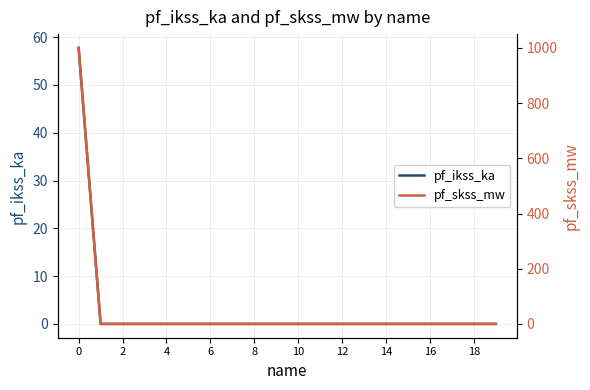

The value of pf_ikss_ka at 16 is 0.0. True or false?

True